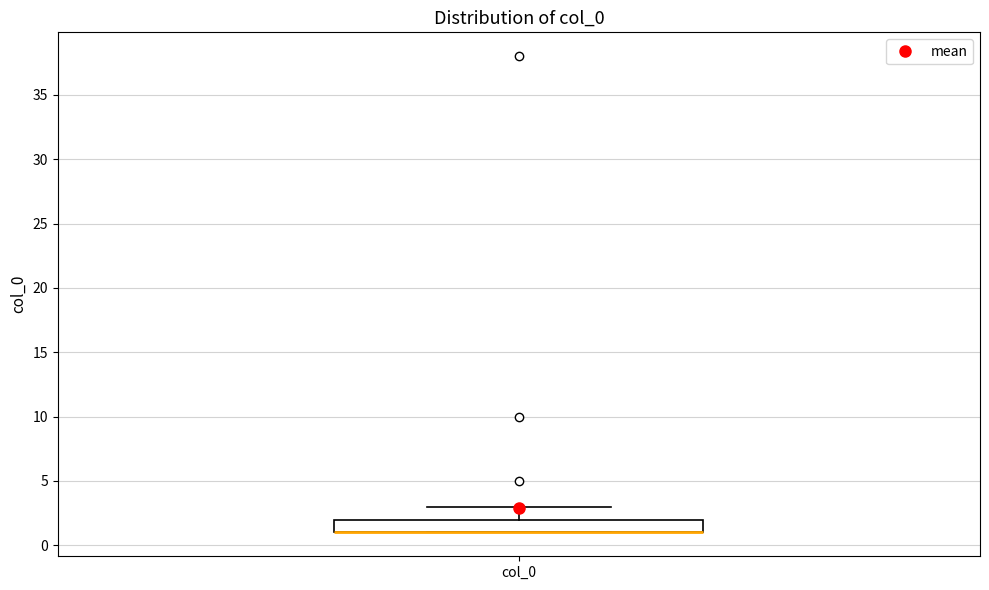

Where is the upper edge of the box for col_0 on the y-axis? The values are not printed on the chart, so give them approximately, as read against the axis.

2